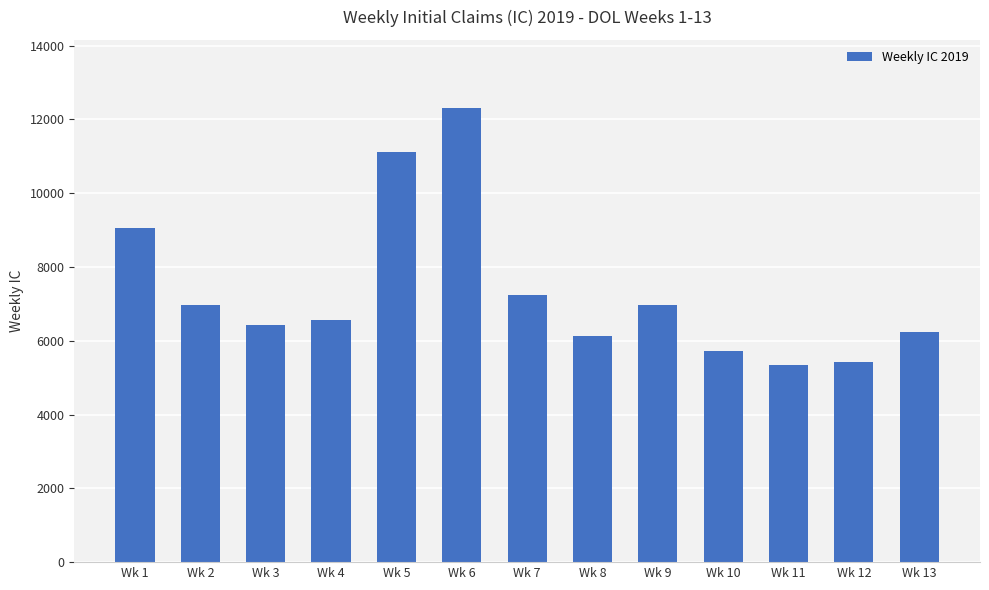

What is the value of the 8th bar from the left?

6116